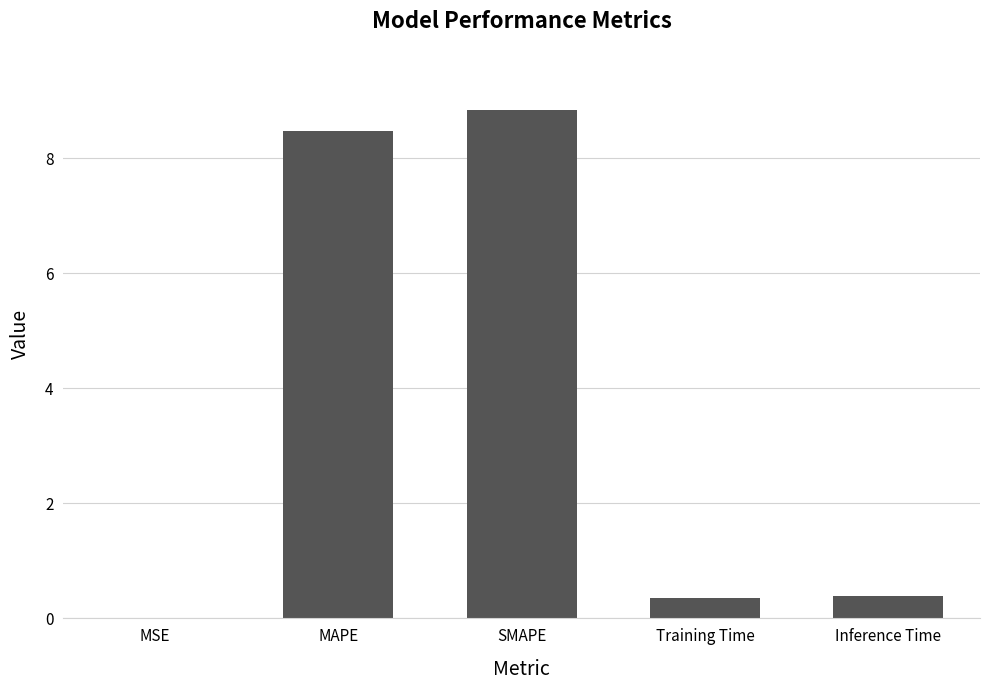

What is the change in value from SMAPE to Inference Time?

-8.5